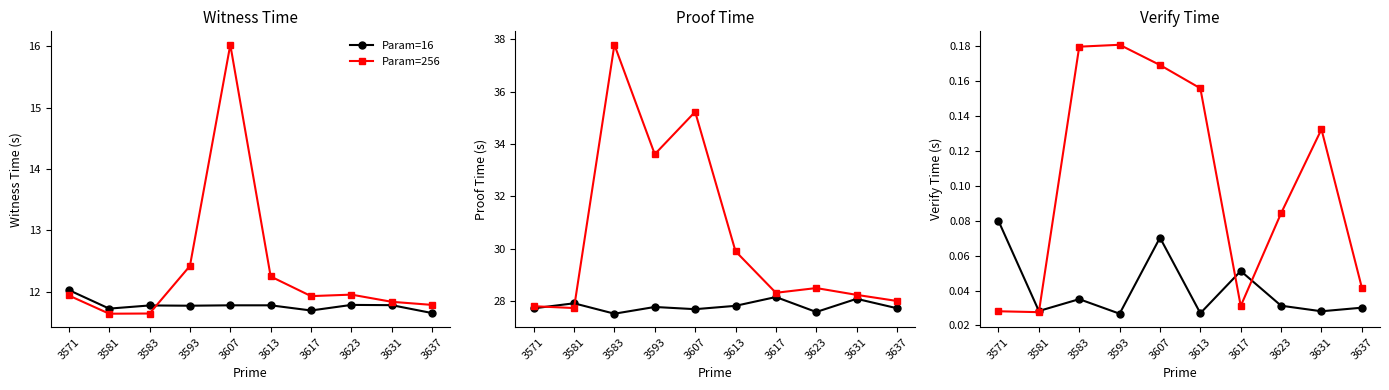

What is the sum of the Param=16 values at 3637 and 3613?

0.1